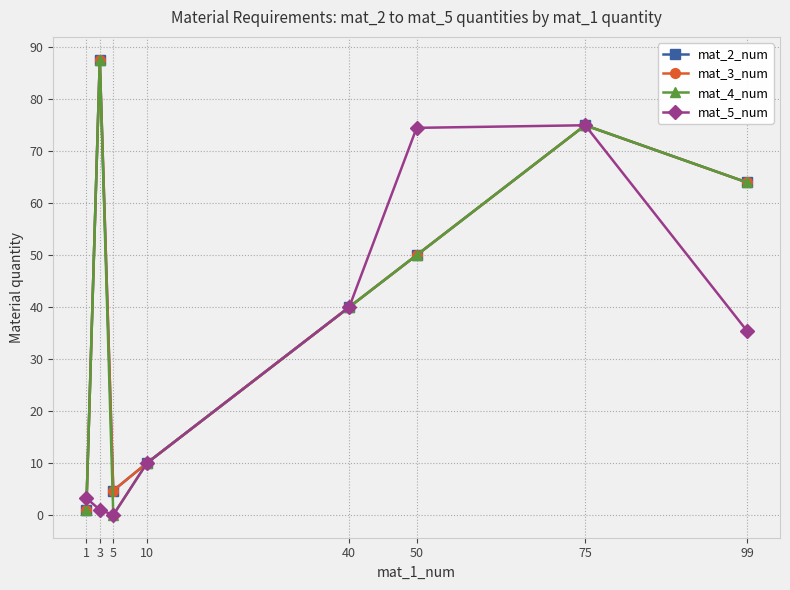

True or false: mat_5_num and mat_2_num intersect in this chart.

True